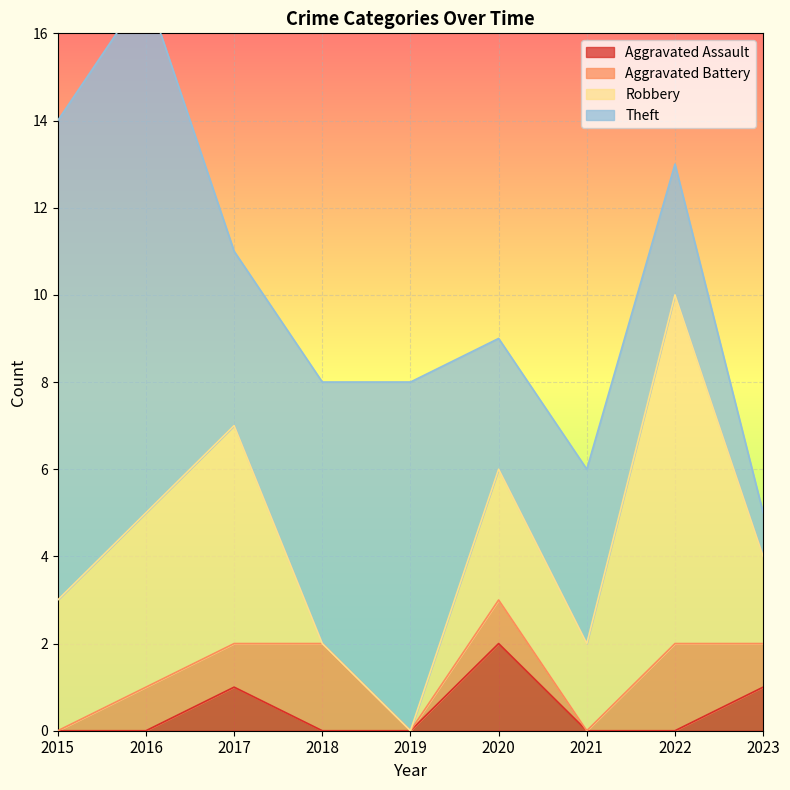

At which category is the sum across all series the highest?

2016